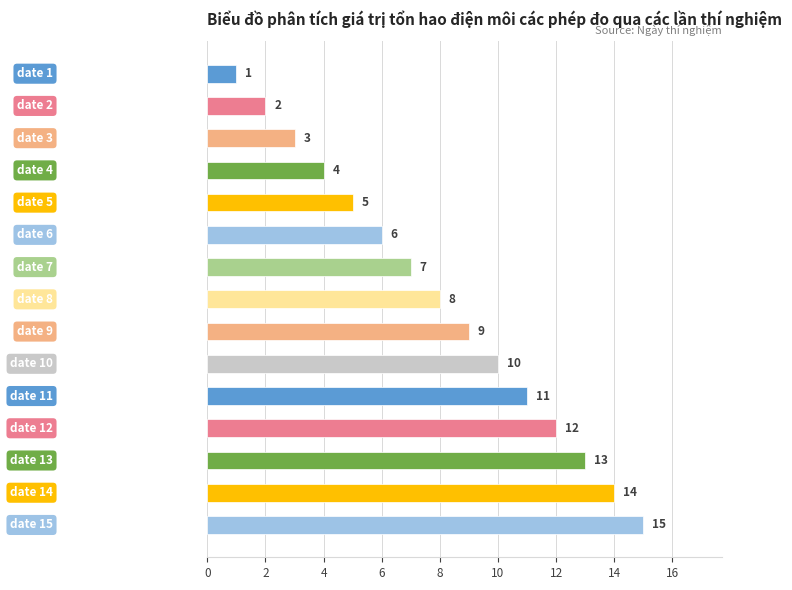

How many data points does each series have?

15